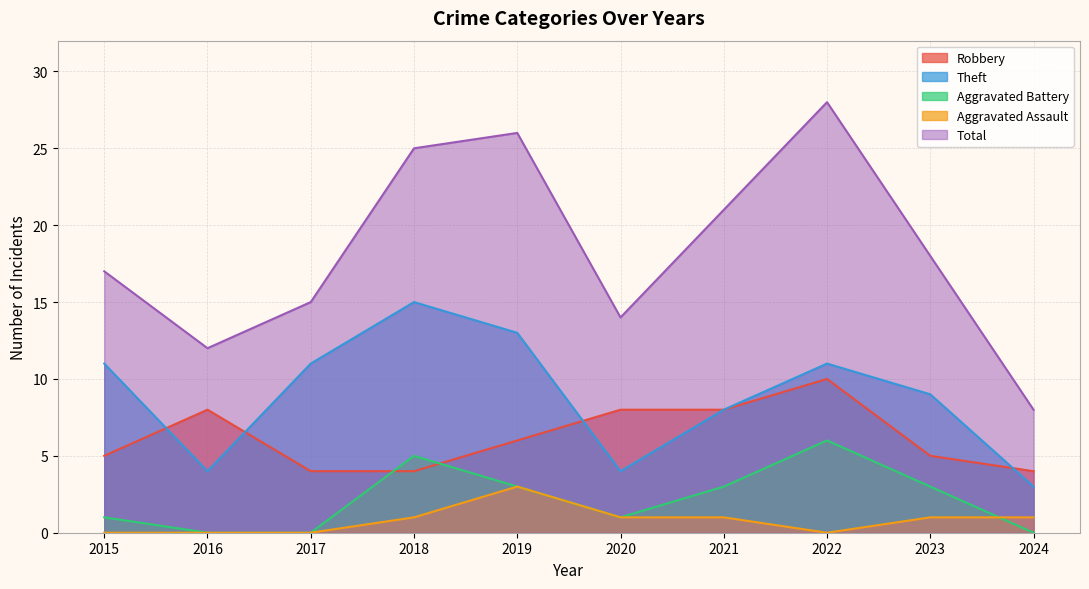

What is the greatest value displayed?

28